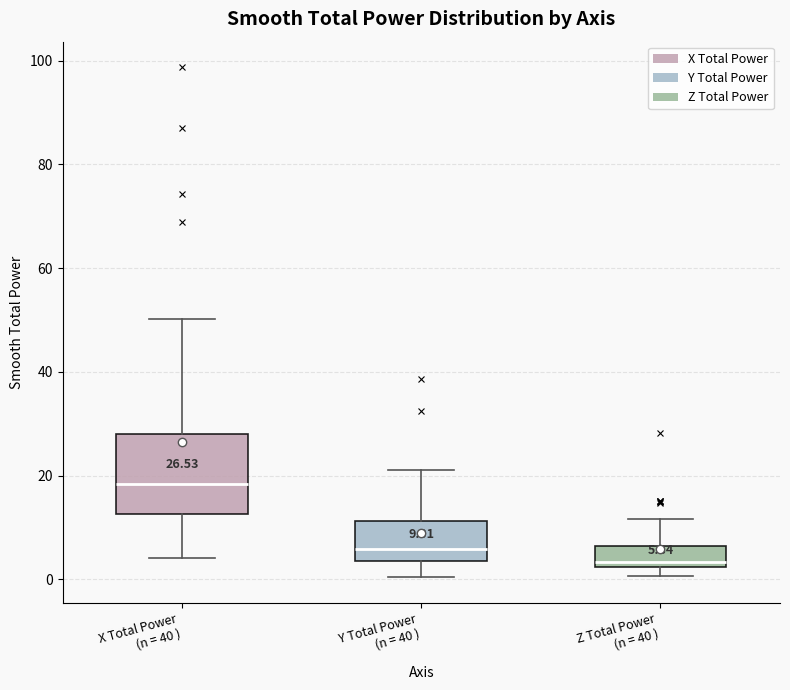

Which box has the highest median line?

X Total Power (n = 40 )